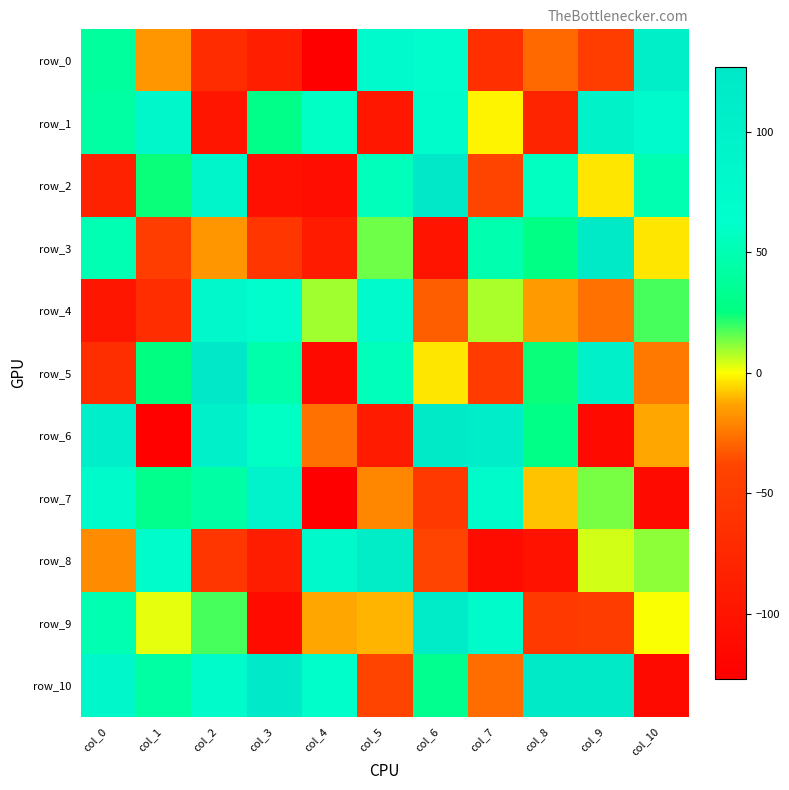

Reading left to right, list all the values displayed in this chart.

row_0: col_0=40	col_1=-16	col_2=-70	col_3=-87	col_4=-126	col_5=76	col_6=68	col_7=-66	col_8=-28	col_9=-47	col_10=107
row_1: col_0=43	col_1=84	col_2=-99	col_3=30	col_4=60	col_5=-96	col_6=70	col_7=-1	col_8=-80	col_9=99	col_10=77
row_2: col_0=-83	col_1=24	col_2=88	col_3=-106	col_4=-110	col_5=55	col_6=126	col_7=-38	col_8=58	col_9=-3	col_10=50
row_3: col_0=51	col_1=-48	col_2=-16	col_3=-56	col_4=-91	col_5=14	col_6=-100	col_7=49	col_8=28	col_9=119	col_10=-3
row_4: col_0=-98	col_1=-68	col_2=82	col_3=67	col_4=9	col_5=75	col_6=-31	col_7=8	col_8=-15	col_9=-26	col_10=18
row_5: col_0=-67	col_1=26	col_2=127	col_3=47	col_4=-114	col_5=55	col_6=-3	col_7=-50	col_8=24	col_9=102	col_10=-24
row_6: col_0=108	col_1=-124	col_2=104	col_3=60	col_4=-26	col_5=-91	col_6=119	col_7=111	col_8=29	col_9=-114	col_10=-12
row_7: col_0=72	col_1=32	col_2=44	col_3=95	col_4=-127	col_5=-20	col_6=-52	col_7=72	col_8=-8	col_9=13	col_10=-113
row_8: col_0=-19	col_1=69	col_2=-57	col_3=-89	col_4=79	col_5=112	col_6=-40	col_7=-111	col_8=-102	col_9=4	col_10=11
row_9: col_0=50	col_1=2	col_2=18	col_3=-112	col_4=-12	col_5=-10	col_6=115	col_7=72	col_8=-52	col_9=-49	col_10=0
row_10: col_0=83	col_1=43	col_2=74	col_3=122	col_4=64	col_5=-38	col_6=33	col_7=-27	col_8=120	col_9=121	col_10=-113